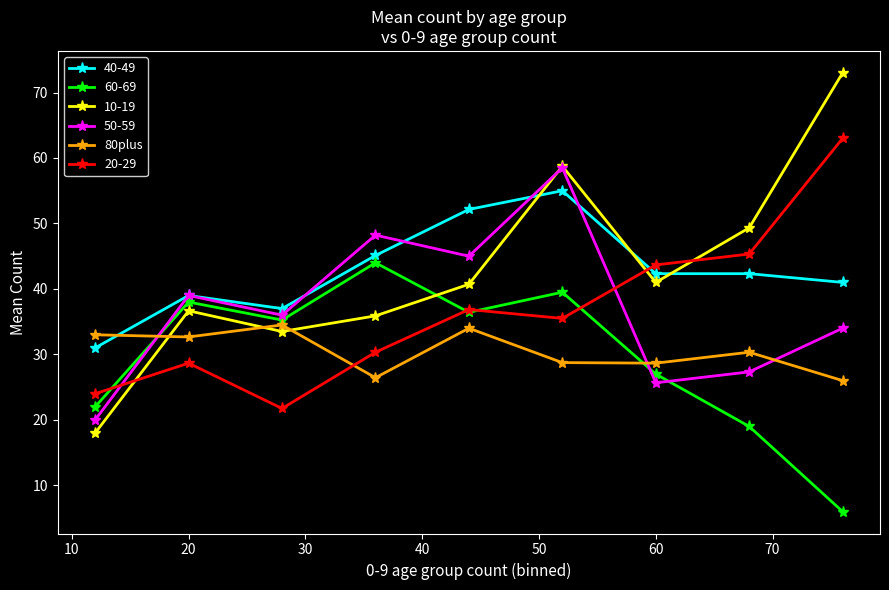

What is the lowest value of the 10-19 series?

18.0